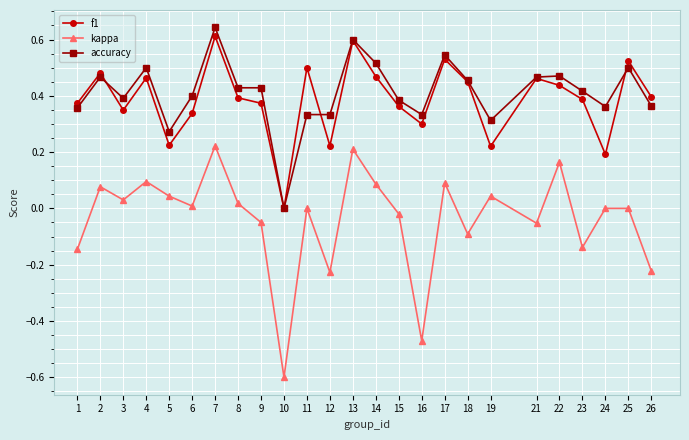

What are all the series names shown in the legend?

f1, kappa, accuracy